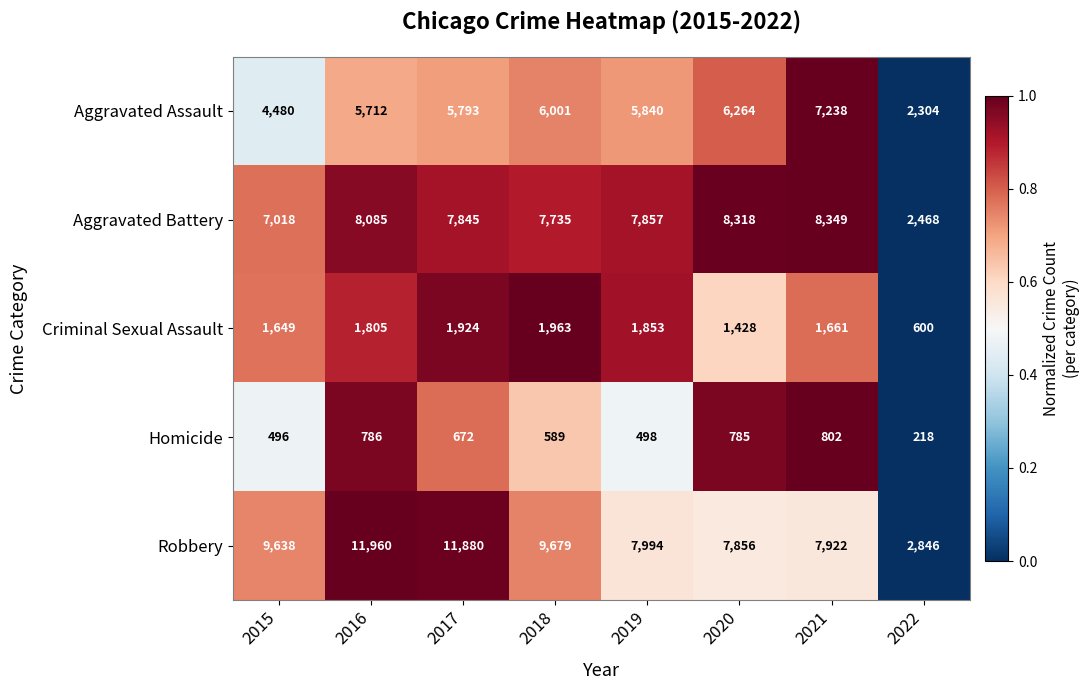

At how many categories does at least one series exceed 1967?

8